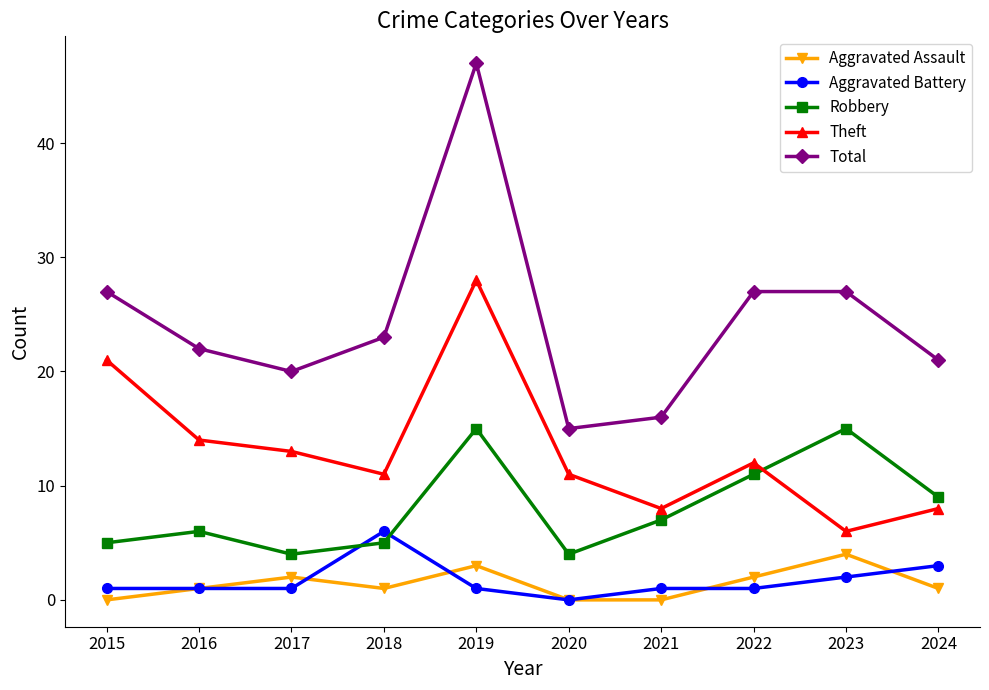

What is the total value across all series at 2018?

46